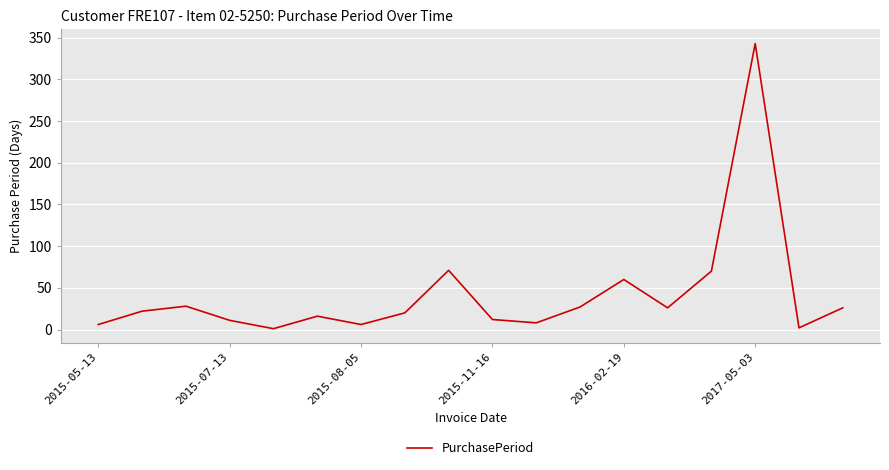

What is the difference between the maximum and minimum values?

342